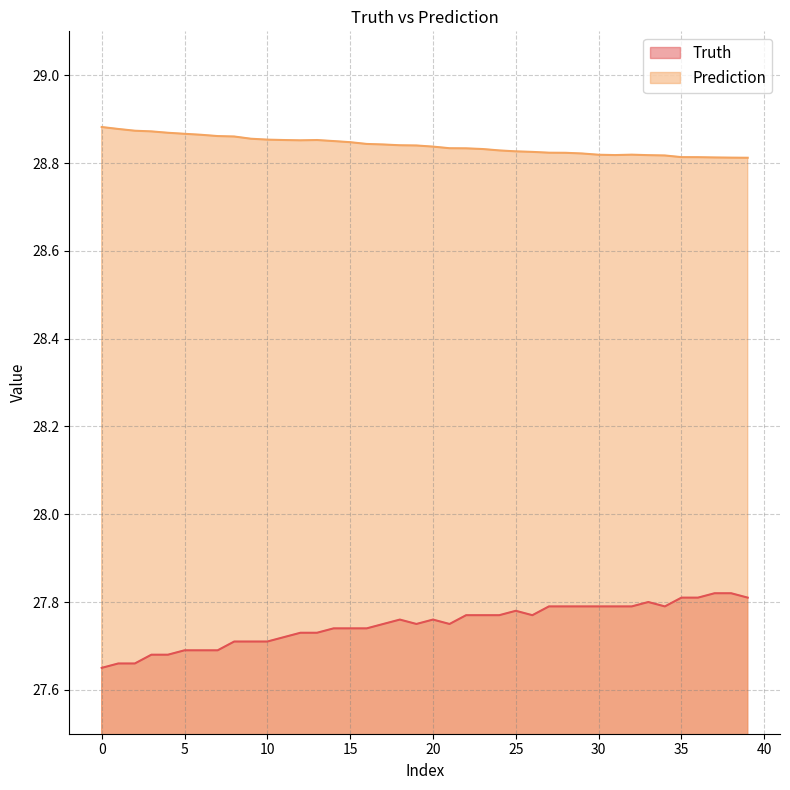

What is the sum of all Prediction values?

1153.6